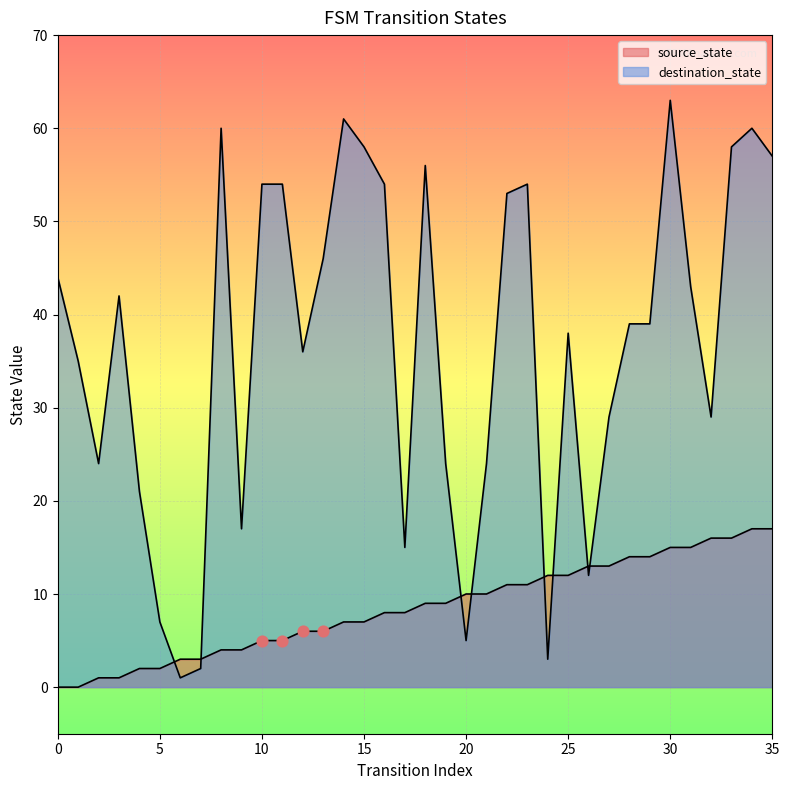

What is the total value across all series at 30?

78